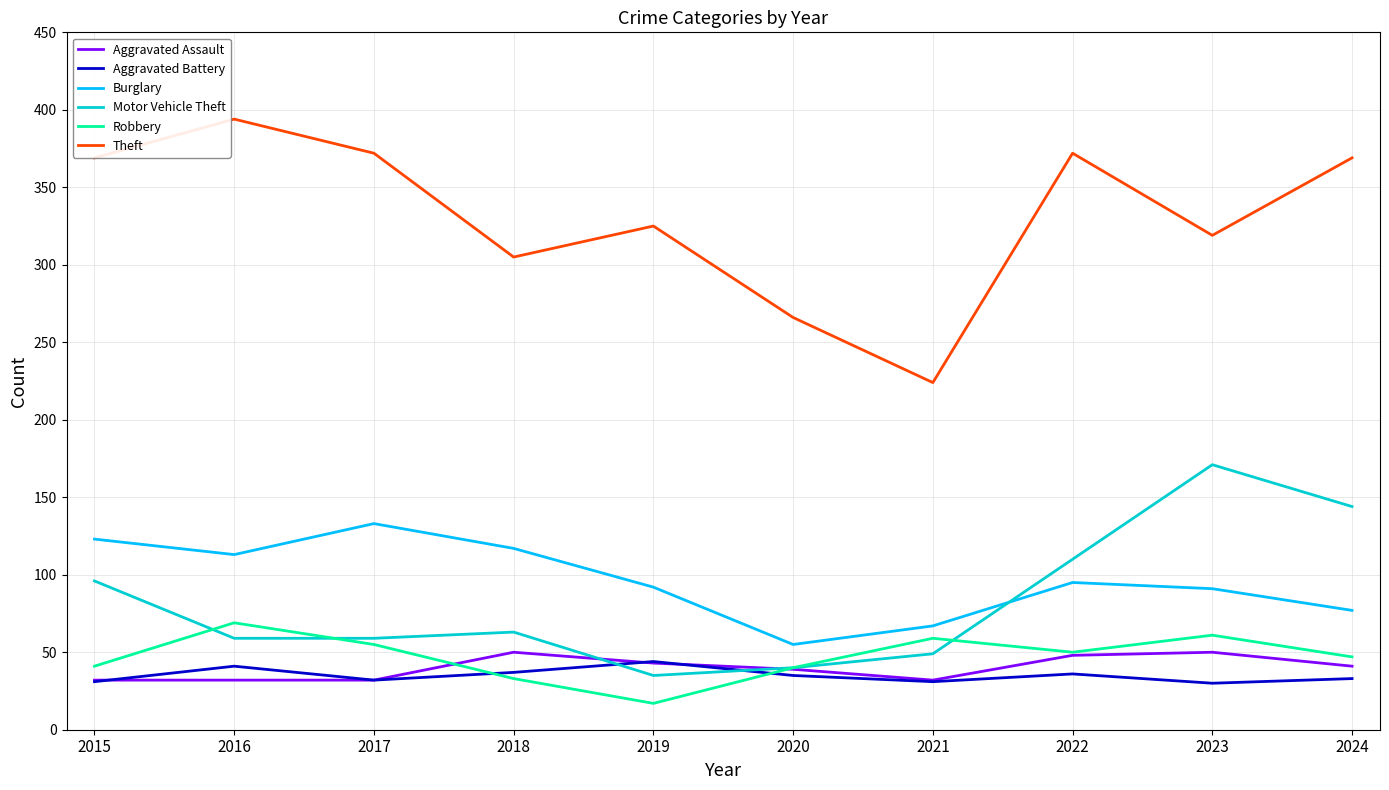

Where is Theft nearest to the value 309?

2018